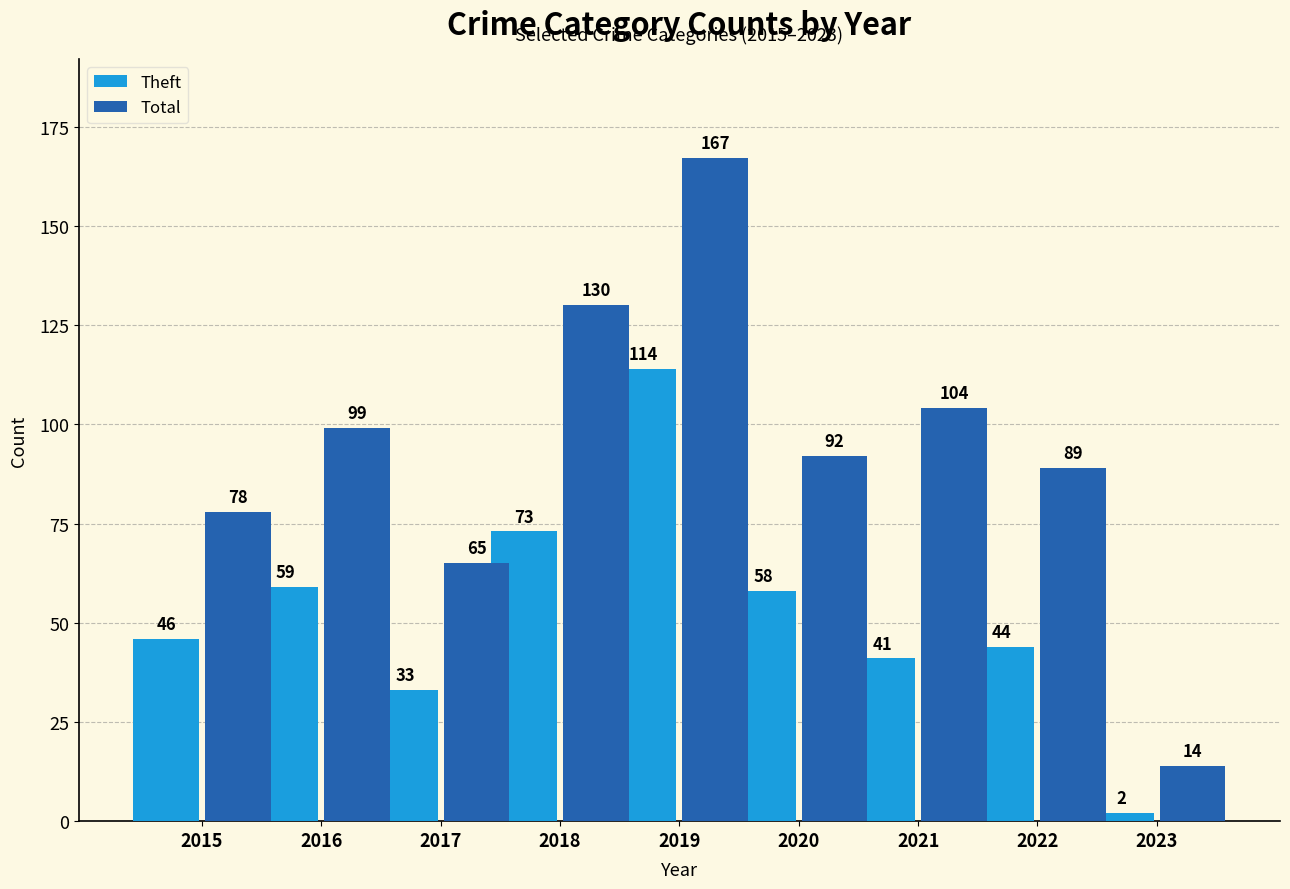

Where is Theft nearest to the value 58?

2020